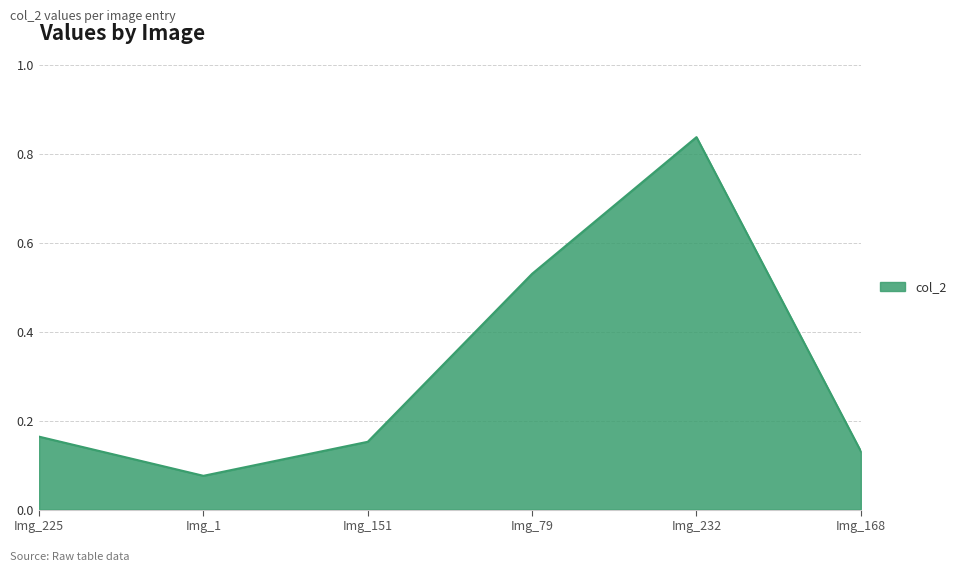

Is it true that the value at Img_151 is 0.3?

False